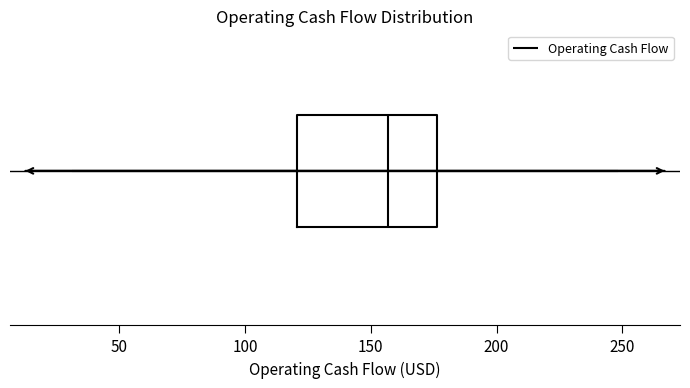

Read this box plot against the x-axis: the position of the median line, the range covered by the box, and the ends of both whiskers. The values are not printed on the chart, so give them approximately, as read against the axis.

median 155, box 120 to 175, whiskers 30 to 250